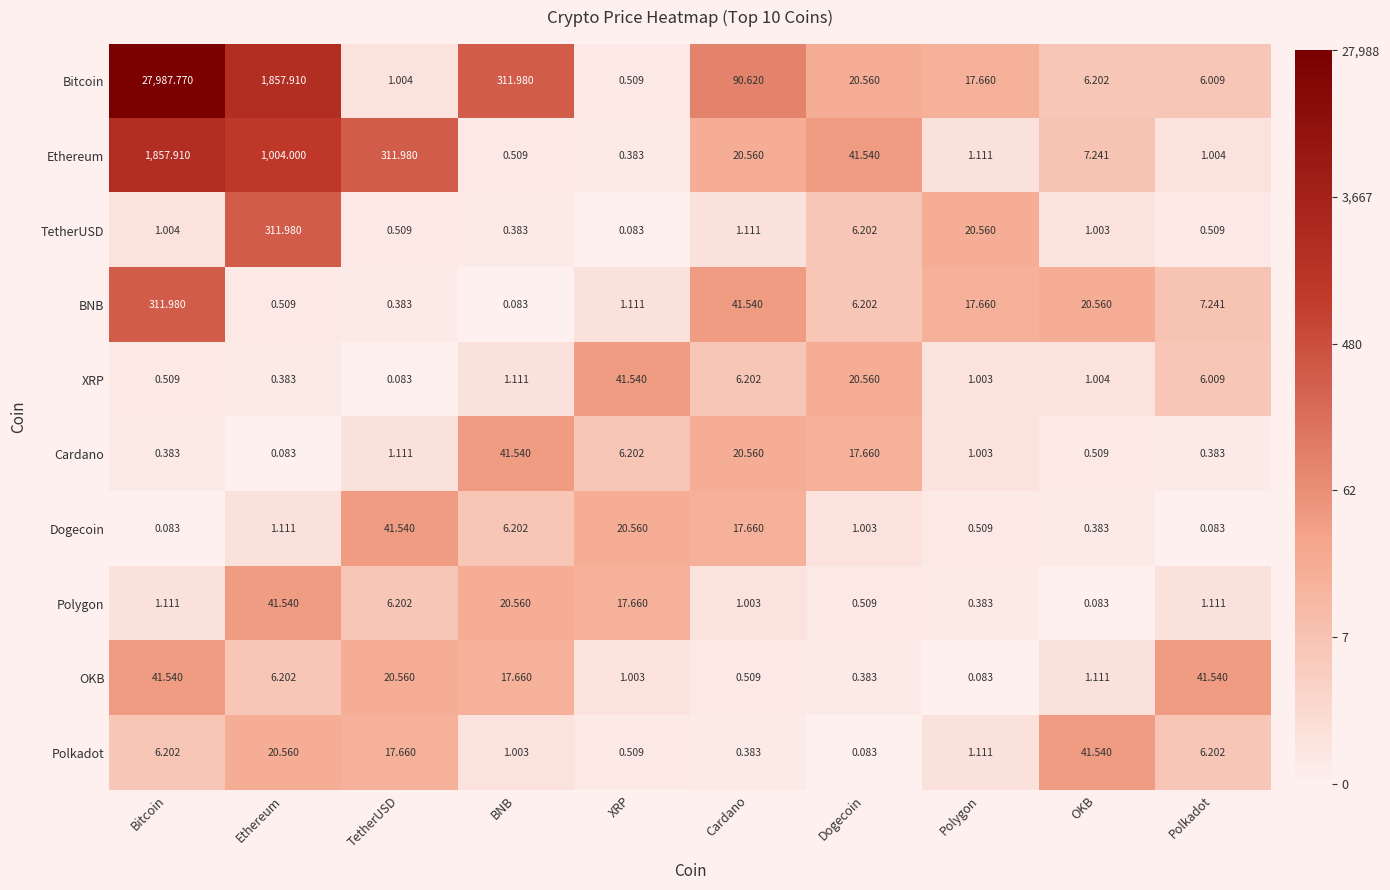

At which label does Polygon first exceed 1?

Bitcoin